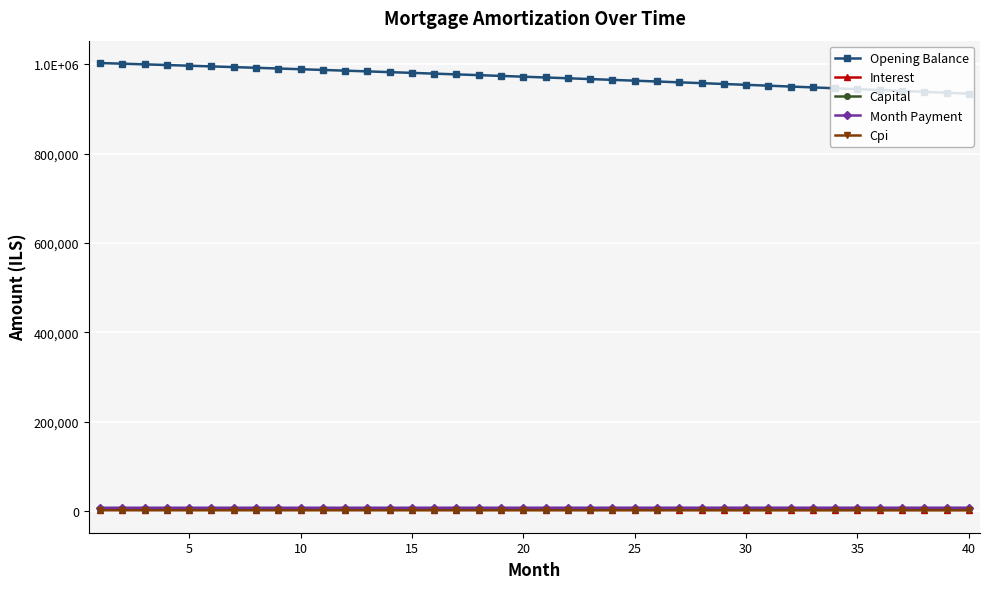

What are all the series names shown in the legend?

Opening Balance, Interest, Capital, Month Payment, Cpi